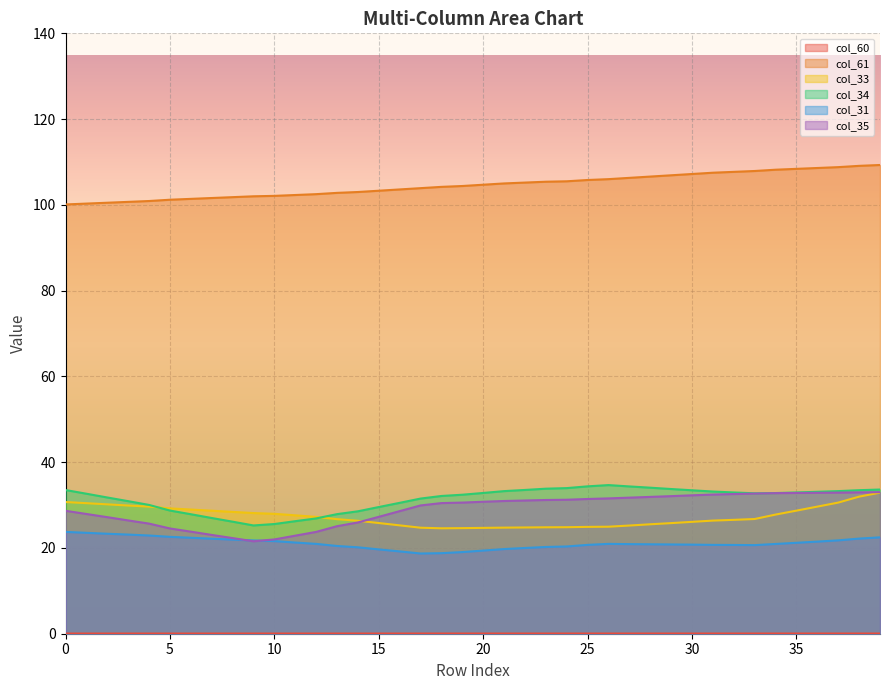

Rank the categories by col_60 value from lowest to highest.

0, 1, 2, 3, 4, 5, 6, 7, 8, 9, 10, 11, 12, 13, 14, 15, 16, 17, 18, 19, 20, 21, 22, 23, 24, 25, 26, 27, 28, 29, 30, 31, 32, 33, 34, 35, 36, 37, 38, 39